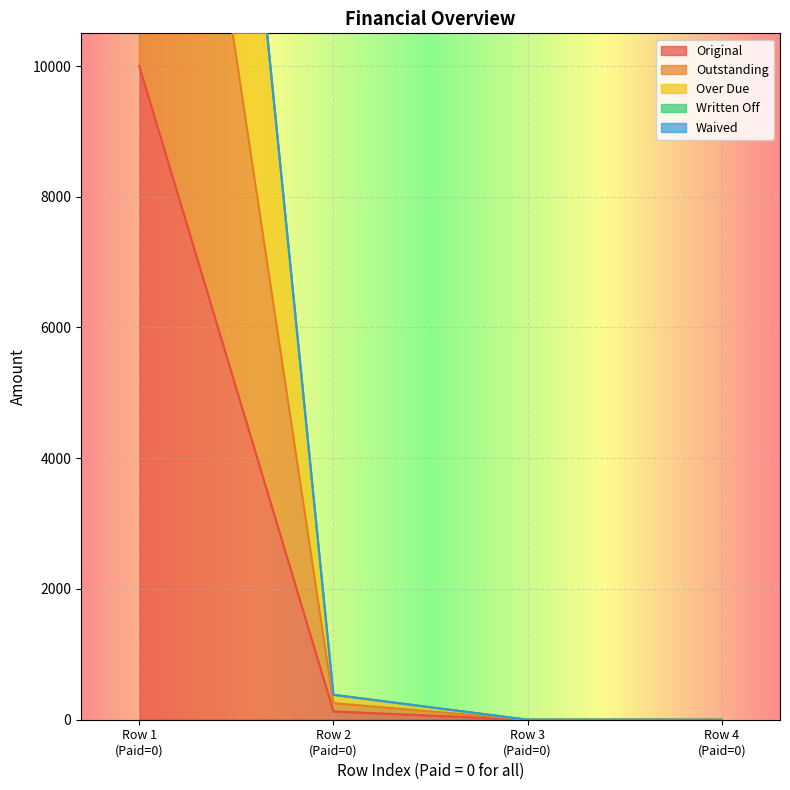

What is the highest value of the Original series?

10000.0